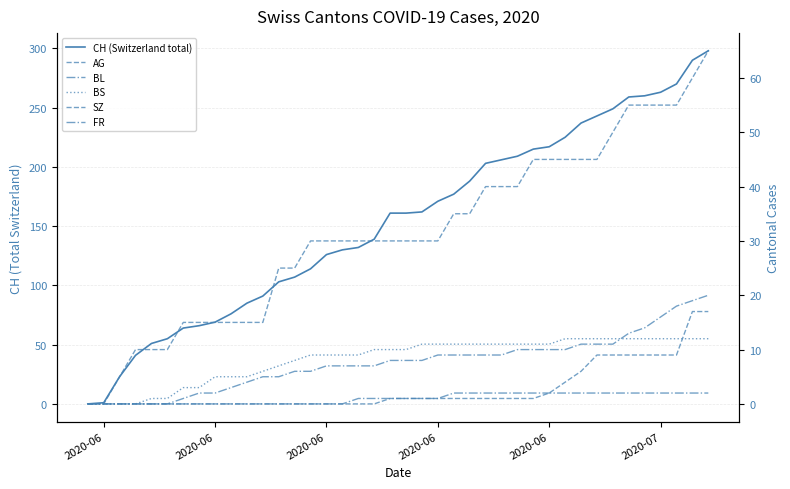

Which series has the largest total across all categories?

CH (Switzerland total)